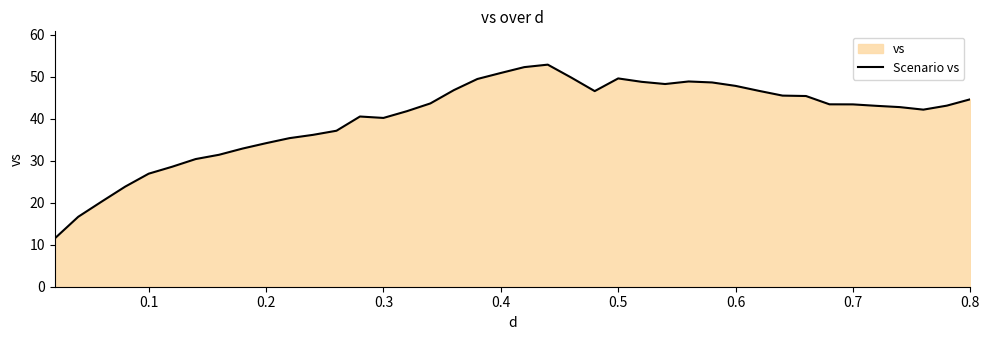

What is the greatest value displayed?

52.9